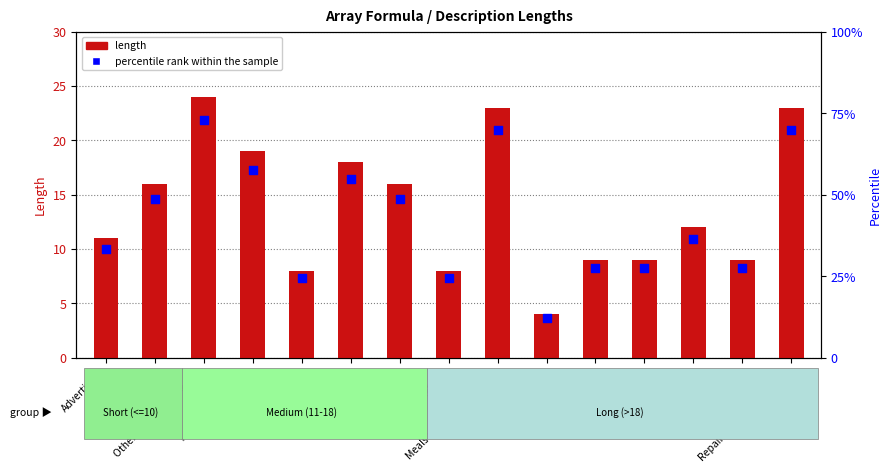

Which series contains the highest Y value?

percentile rank within the sample